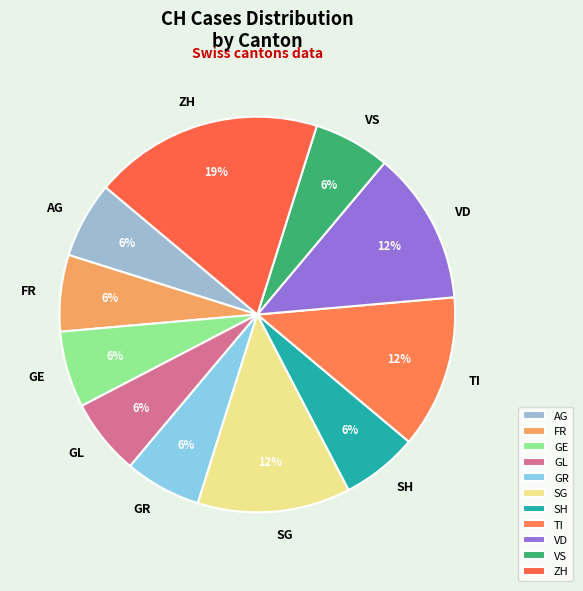

To the nearest percent, what is the average slice percentage?

9%